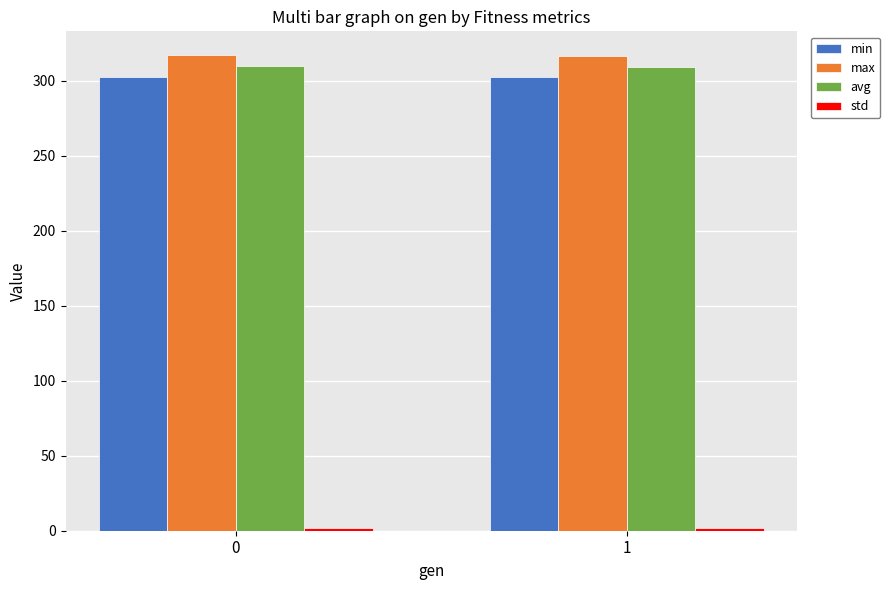

The value of avg at 1 is 309.2. True or false?

True